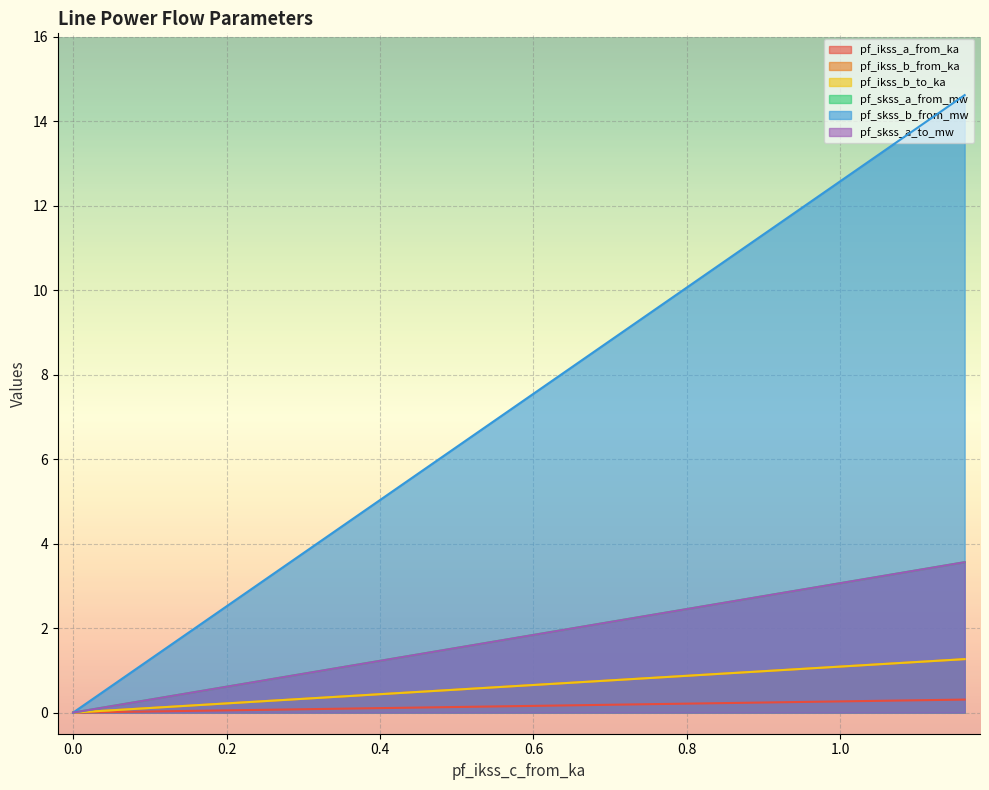

What are all the series names shown in the legend?

pf_ikss_a_from_ka, pf_ikss_b_from_ka, pf_ikss_b_to_ka, pf_skss_a_from_mw, pf_skss_b_from_mw, pf_skss_a_to_mw